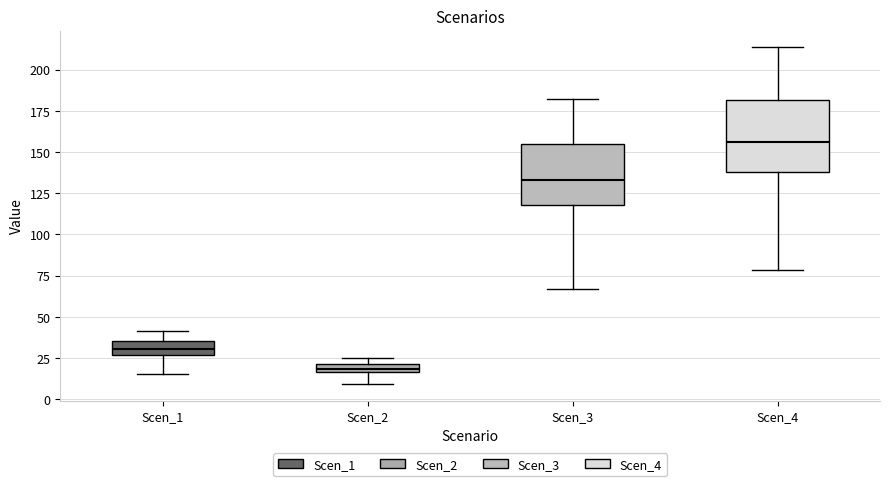

Which box's median line is the lowest?

Scen_2